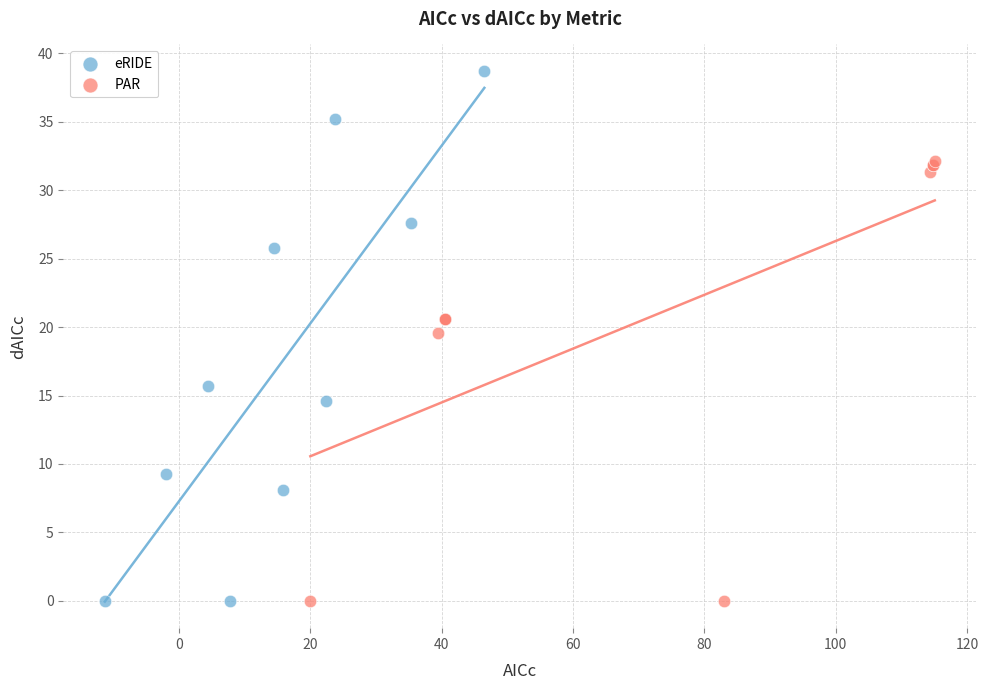

Which series reaches the maximum Y coordinate?

eRIDE